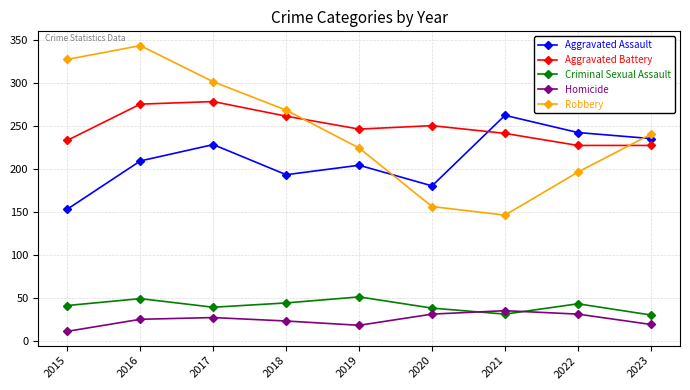

What is the difference between the maximum and minimum values in the Aggravated Assault series?

109